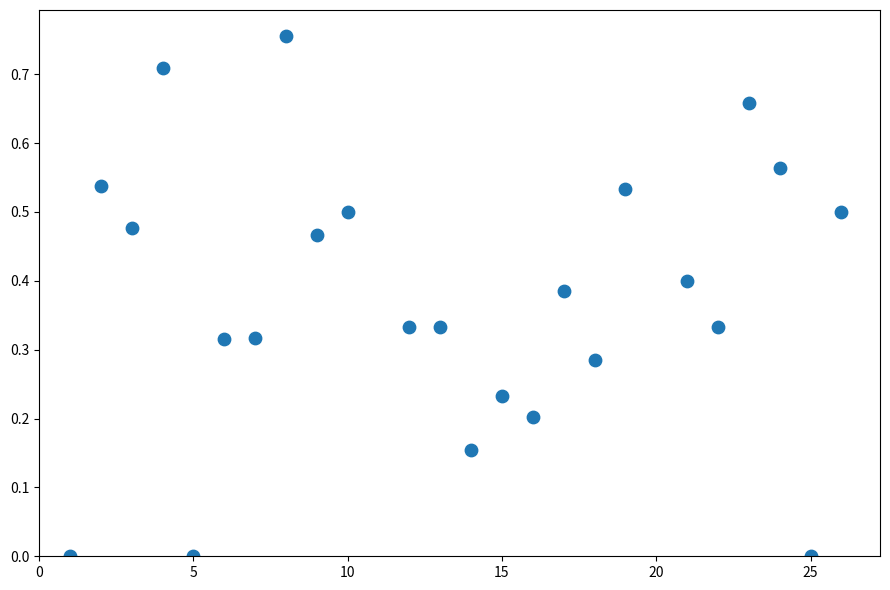

What is the range of X values (max minus min)?

25.0